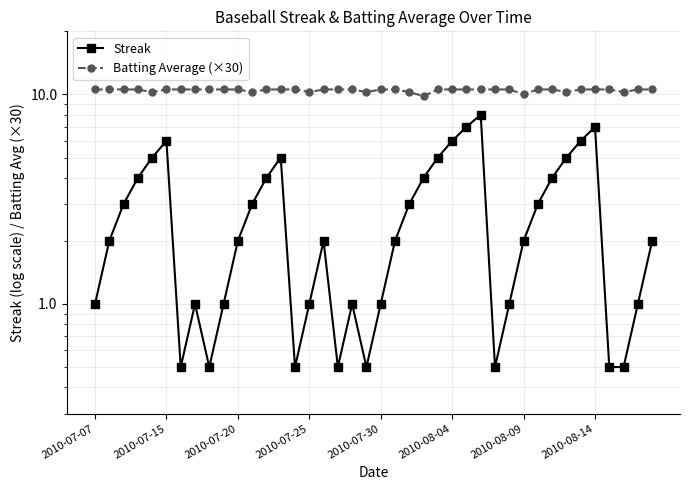

What is the difference between the Streak values at 38 and 16?

1.0